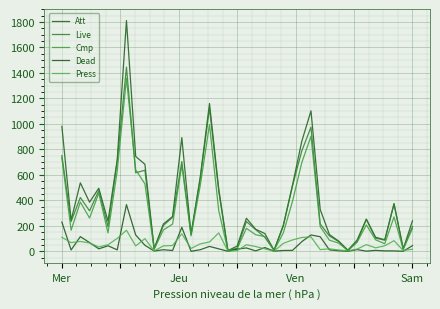

How many values in the Dead series are below 12?

18